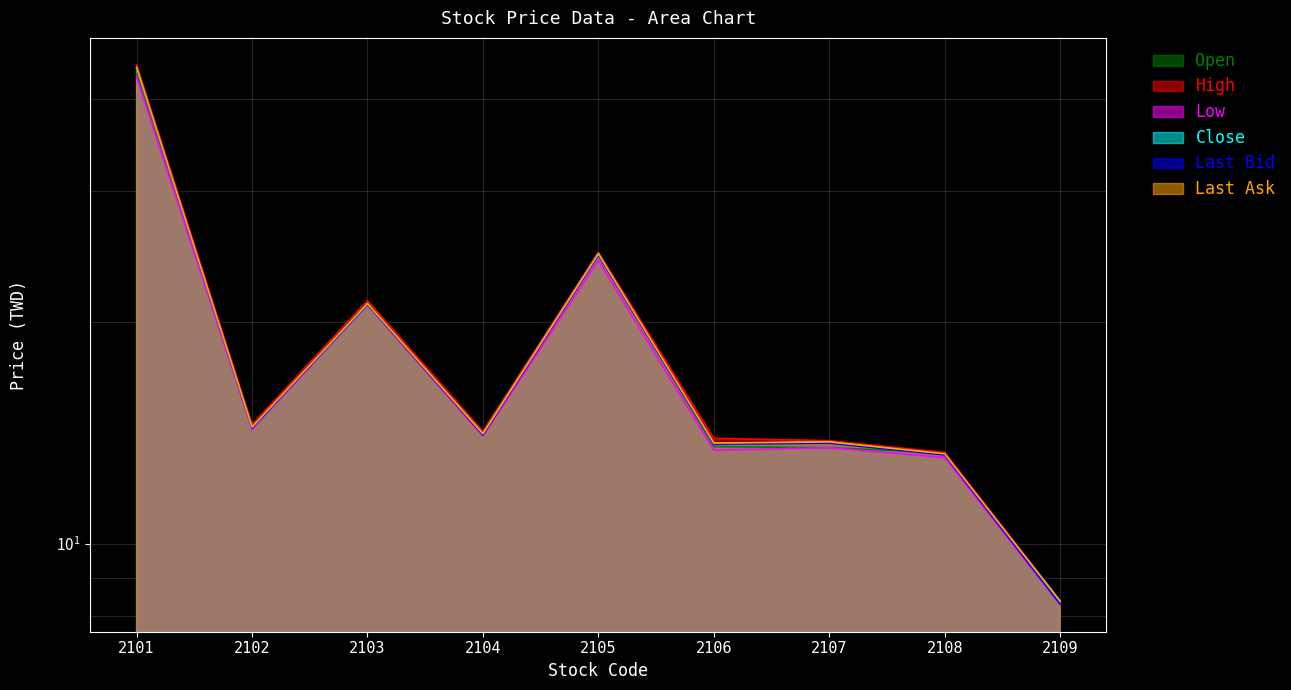

How many categories are shown in the chart?

9